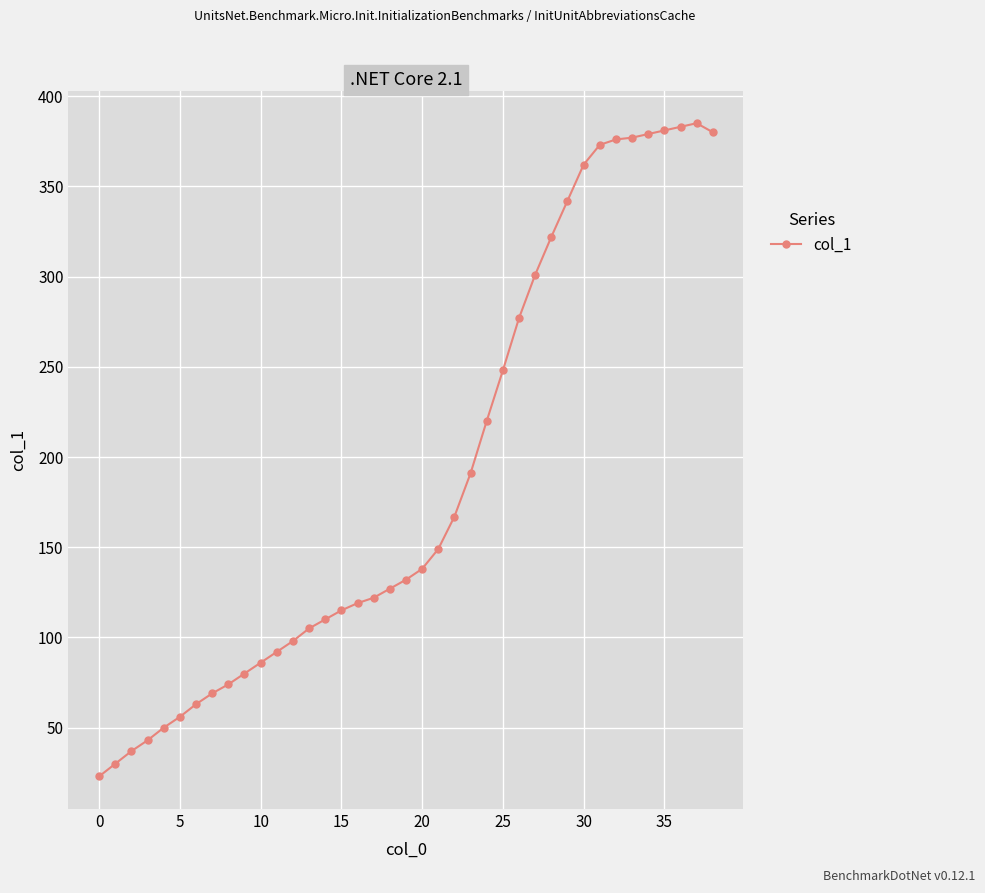

What is the difference between the maximum and minimum values?

362